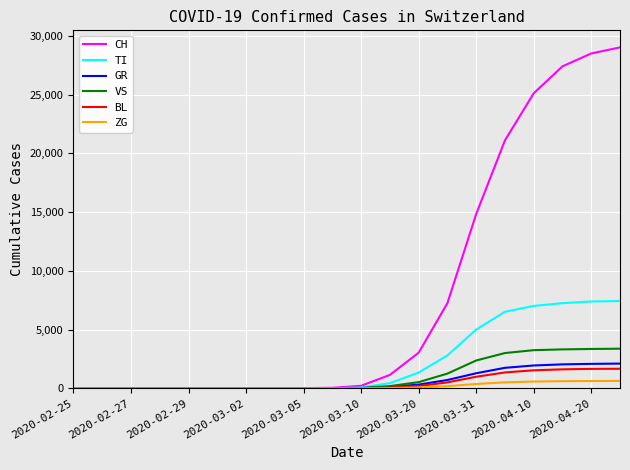

Which series has the widest spread of values?

CH